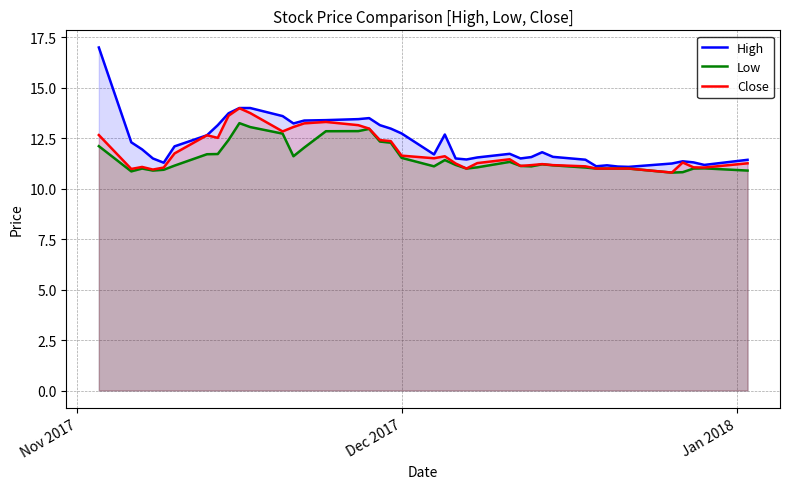

True or false: Low and High intersect in this chart.

False